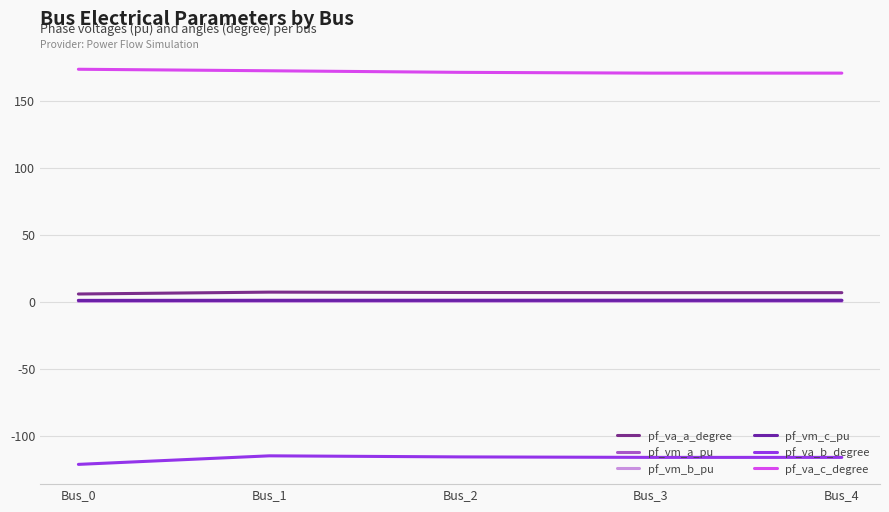

What is the value of the pf_va_a_degree point at the 3rd from the left?

6.9